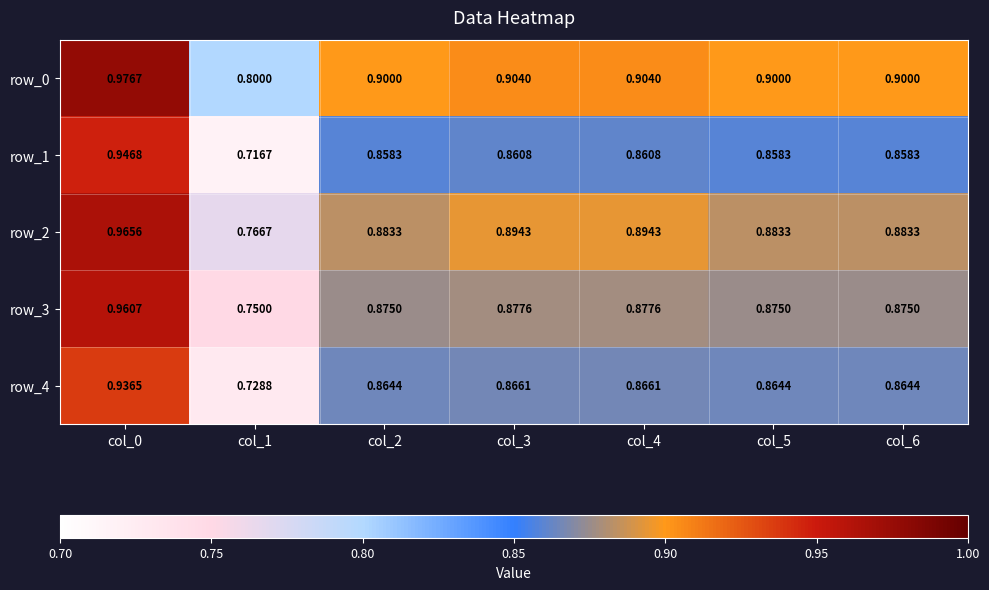

What is the total value across all series at col_6?

4.4